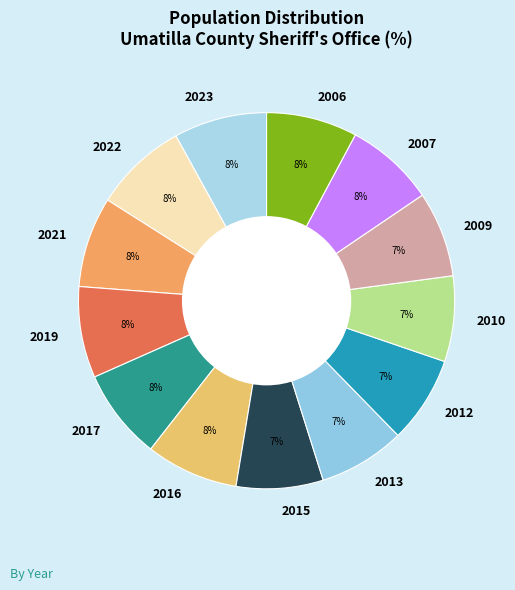

To the nearest percent, what percentage of the pie is 2010?

7%